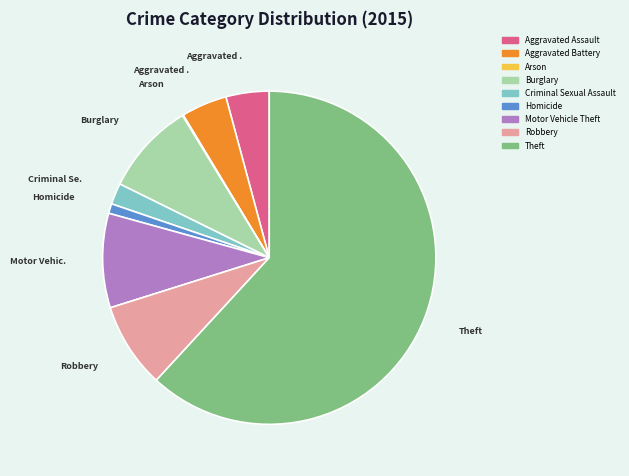

Combined, do Theft and Aggravated Assault account for over 50%?

Yes